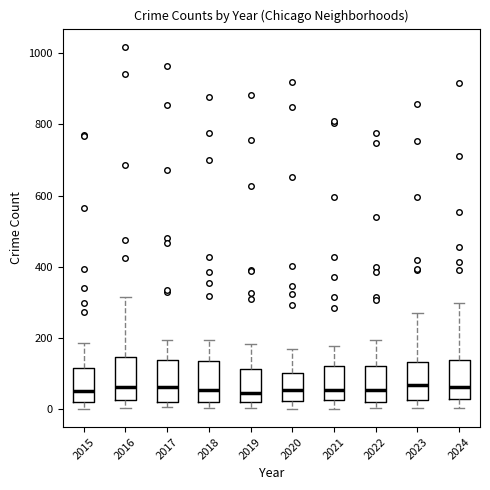

Where does the upper whisker of the box at x = 2015 end on the y-axis? The values are not printed on the chart, so give them approximately, as read against the axis.

180